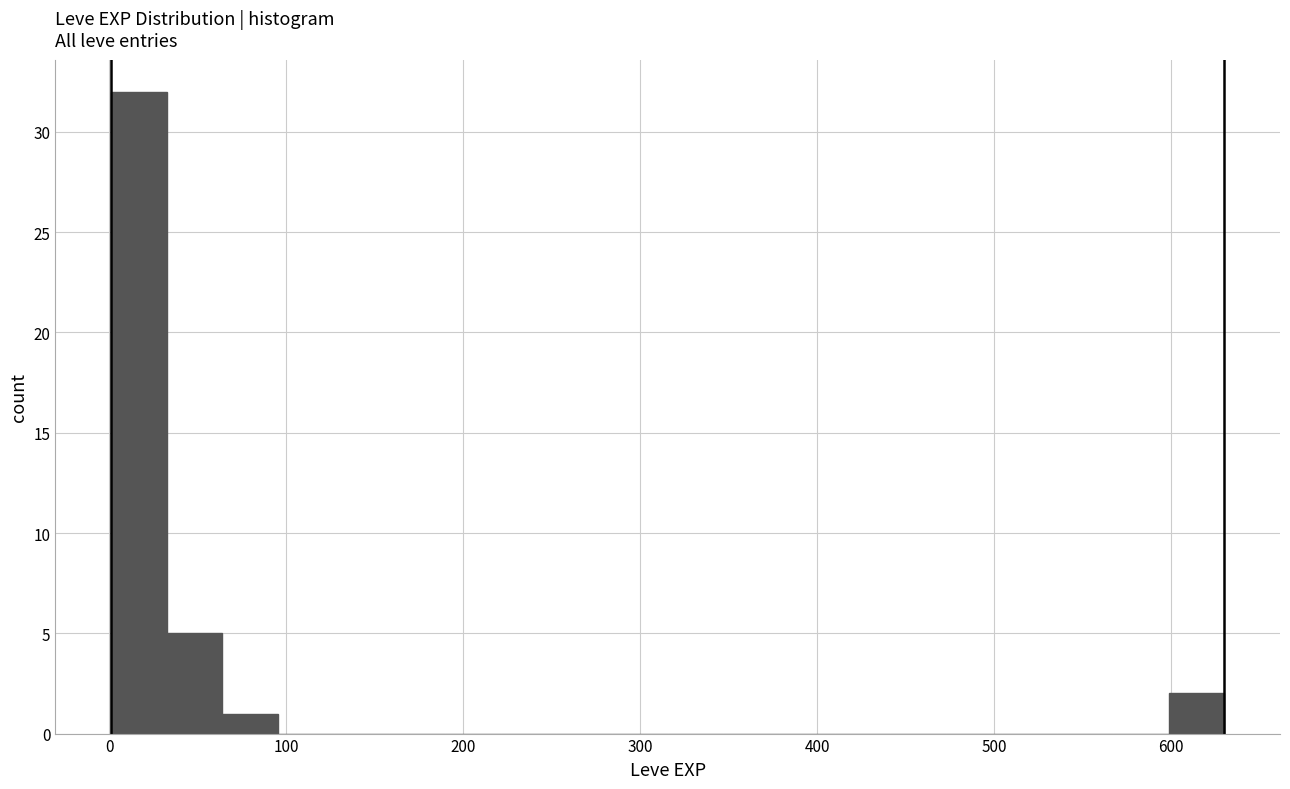

Around what value on the x-axis is the tallest bar? Give the approximate position of its centre, as read against the axis.

20